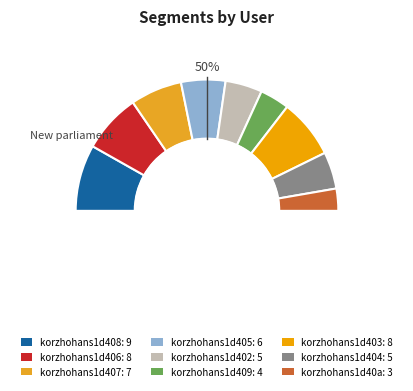

What is the ratio of the value at korzhohans1d408 to the value at korzhohans1d406?

1.1